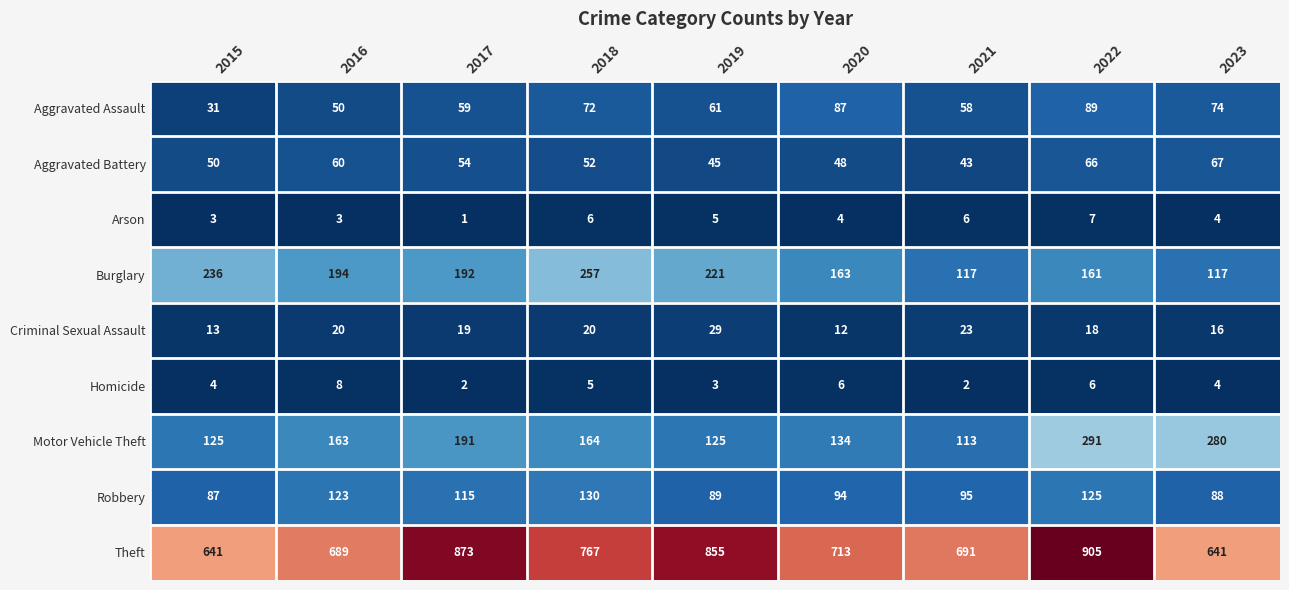

The value of Homicide at 2017 is 1. True or false?

False